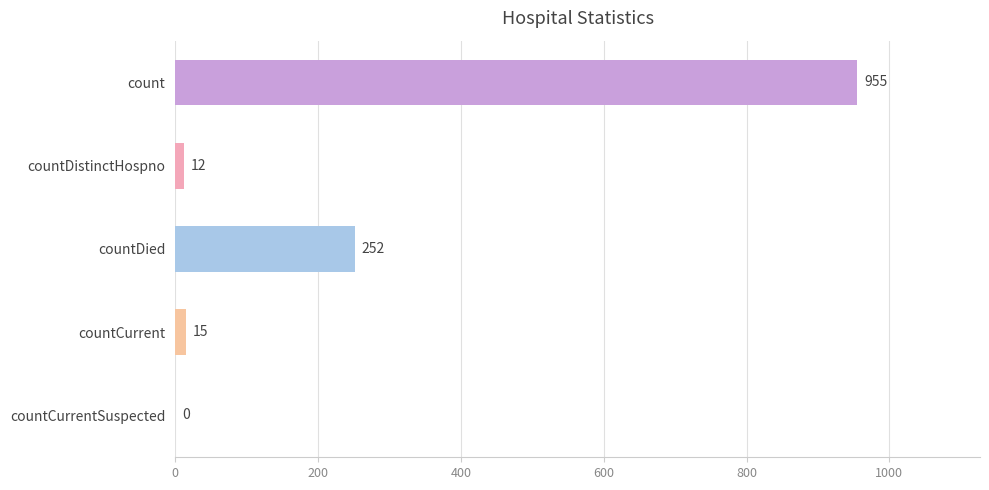

Which category has the highest value across all series?

count